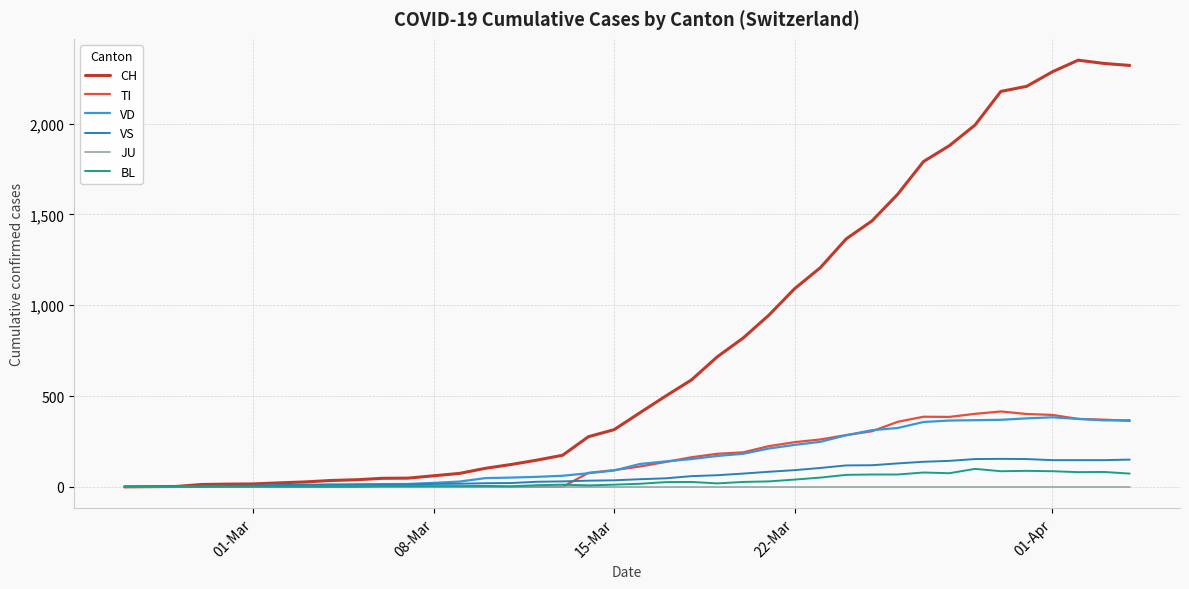

How many lines are shown in the chart?

6